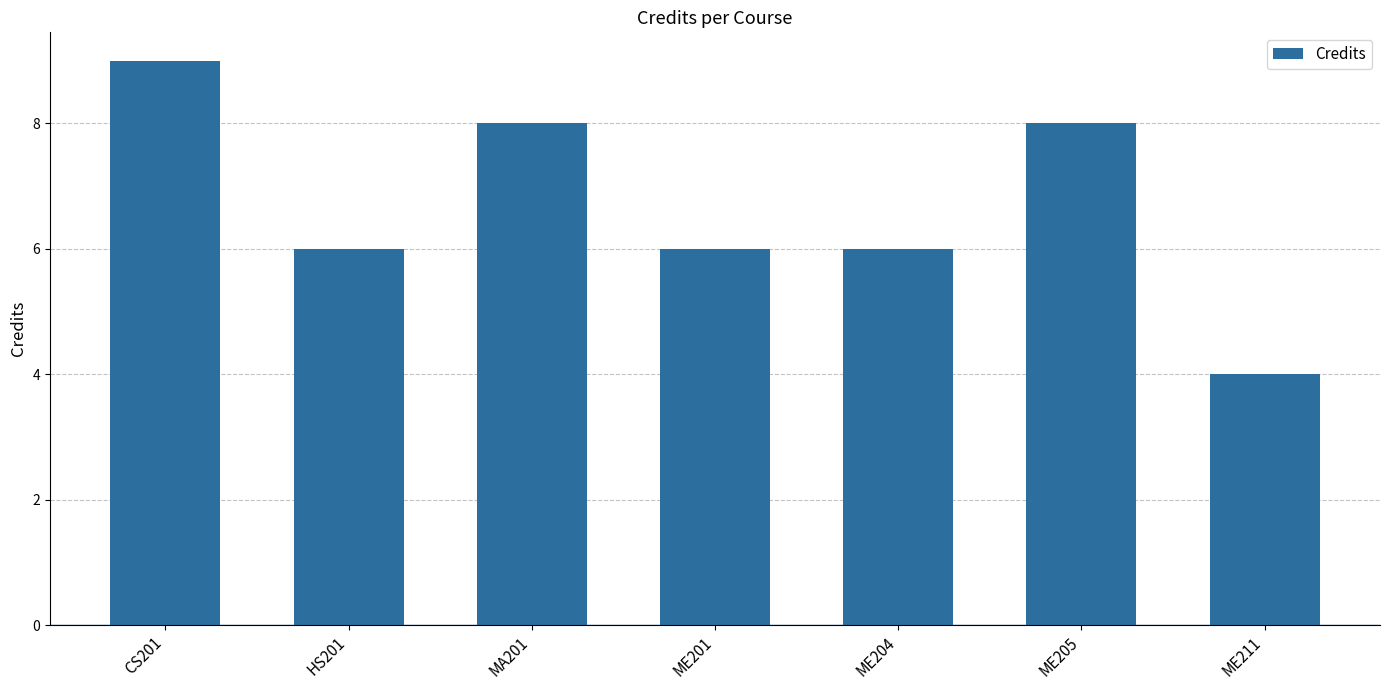

Reading left to right, transcribe all the data shown in this chart.

CS201=9	HS201=6	MA201=8	ME201=6	ME204=6	ME205=8	ME211=4